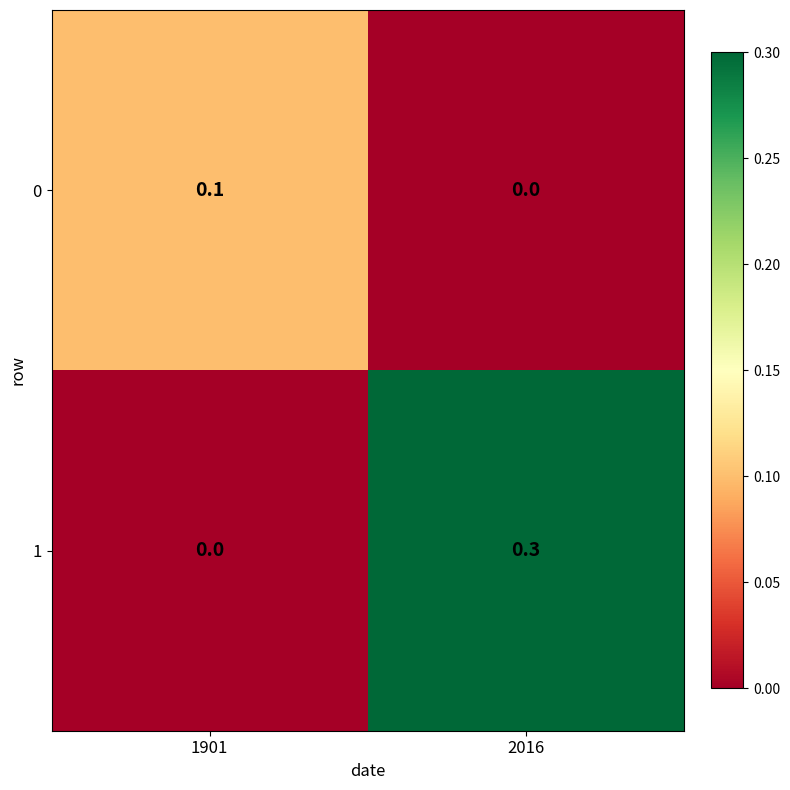

What is the total value across all series at 2016?

0.3